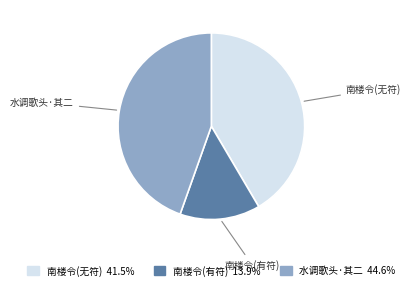

Is 水调歌头·其二 the majority of the pie?

No